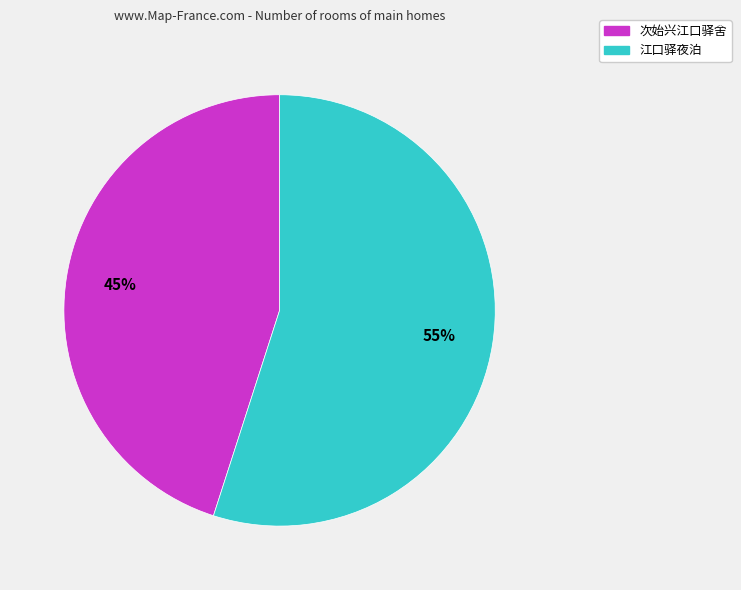

To the nearest percent, what is the combined percentage of 次始兴江口驿舍 and 江口驿夜泊?

100%